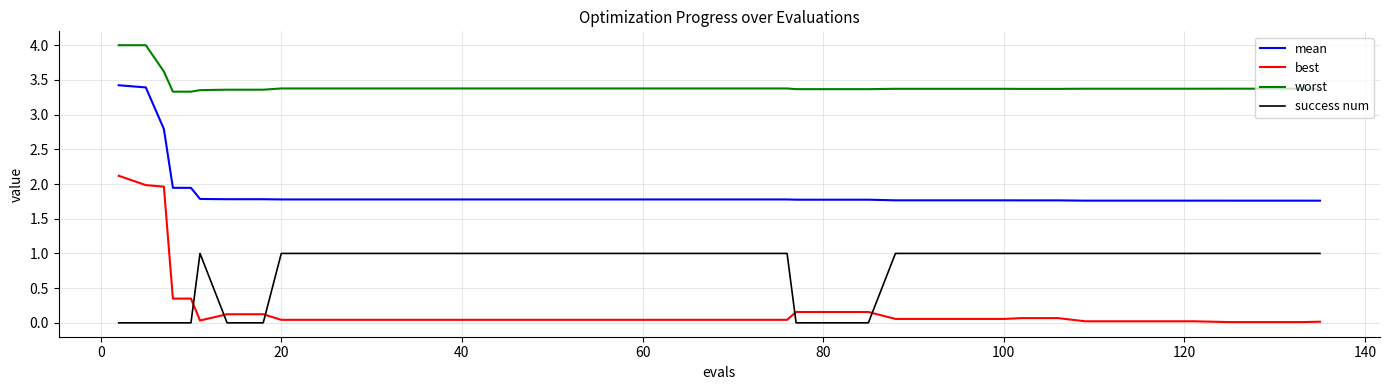

True or false: mean and success num cross at least once.

False